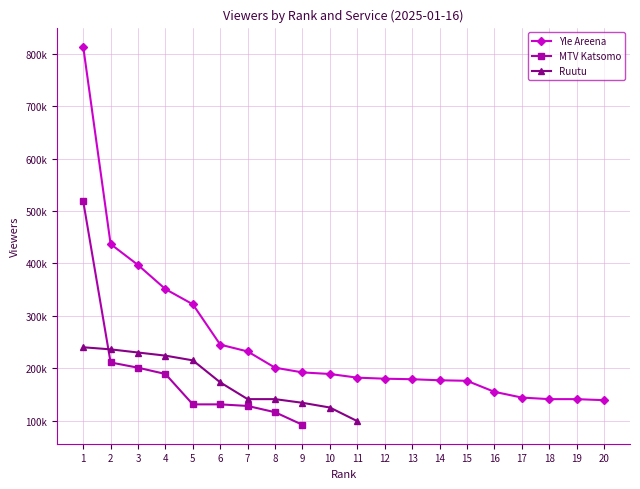

How many lines are shown in the chart?

3